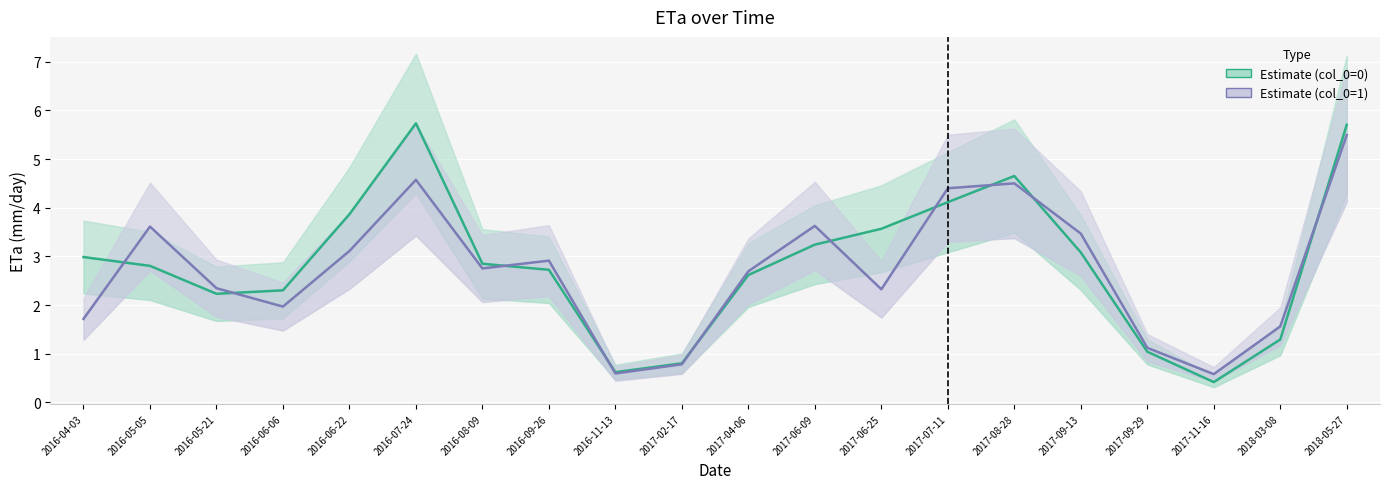

At how many categories does at least one series exceed 2?

15